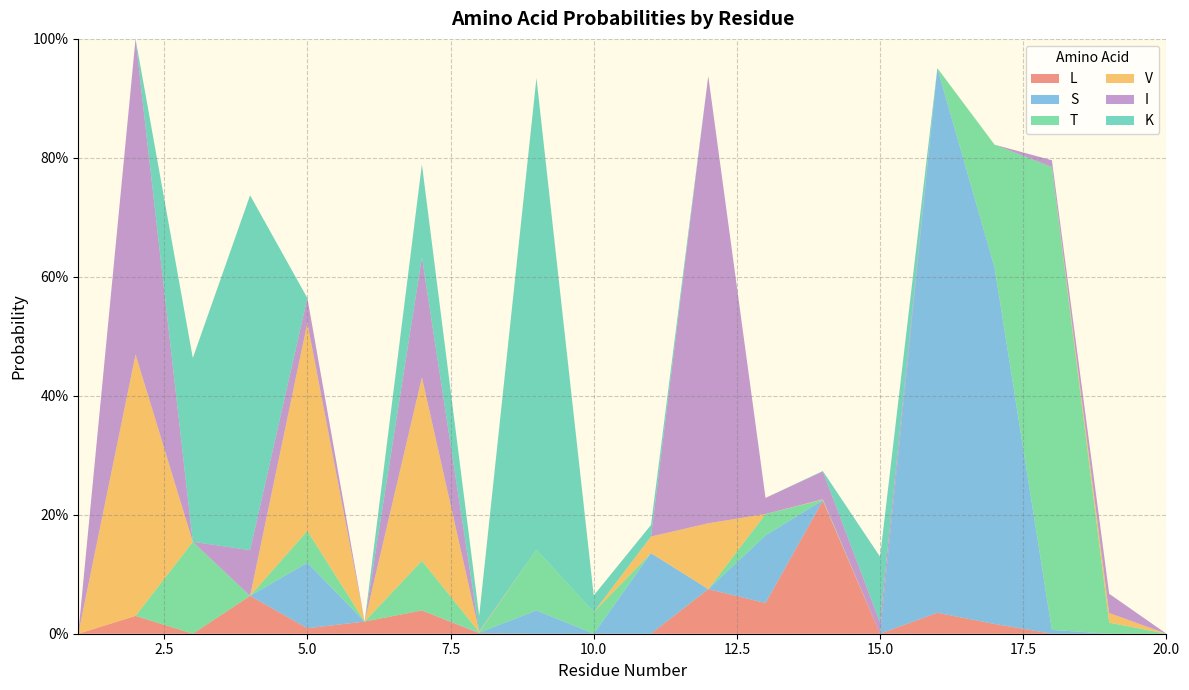

Reading left to right, extract all data points from this chart.

L: 0.0	0.0	0.0	0.1	0.0	0.0	0.0	0.0	0.0	0.0	0.0	0.1	0.1	0.2	0.0	0.0	0.0	0.0	0.0	0.0
S: 0.0	0.0	0.0	0.0	0.1	0.0	0.0	0.0	0.0	0.0	0.1	0.0	0.1	0.0	0.0	0.9	0.6	0.0	0.0	0.0
T: 0.0	0.0	0.2	0.0	0.1	0.0	0.1	0.0	0.1	0.0	0.0	0.0	0.0	0.0	0.0	0.0	0.2	0.8	0.0	0.0
V: 0.0	0.4	0.0	0.0	0.3	0.0	0.3	0.0	0.0	0.0	0.0	0.1	0.0	0.0	0.0	0.0	0.0	0.0	0.0	0.0
I: 0.0	0.5	0.0	0.1	0.0	0.0	0.2	0.0	0.0	0.0	0.0	0.8	0.0	0.0	0.0	0.0	0.0	0.0	0.0	0.0
K: 0.0	0.0	0.3	0.6	0.0	0.0	0.2	0.0	0.8	0.0	0.0	0.0	0.0	0.0	0.1	0.0	0.0	0.0	0.0	0.0